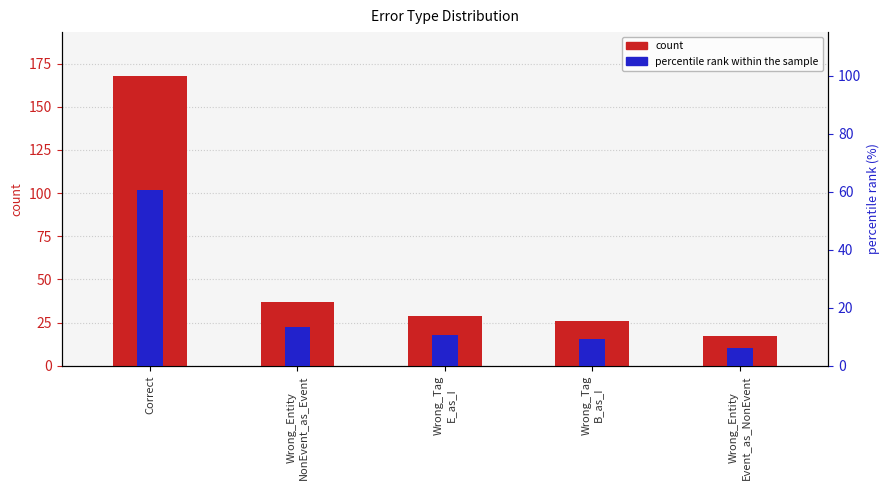

Is the value of count at Correct greater than the value of percentile rank within the sample at Wrong_Entity
Event_as_NonEvent?

Yes